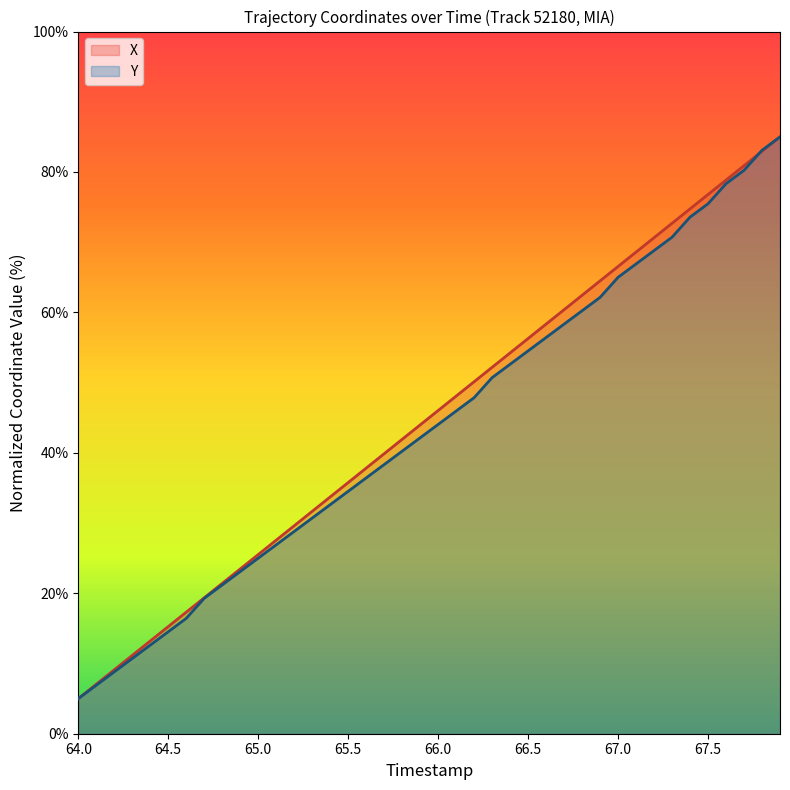

Does the chart display data point markers on the line(s)?

No